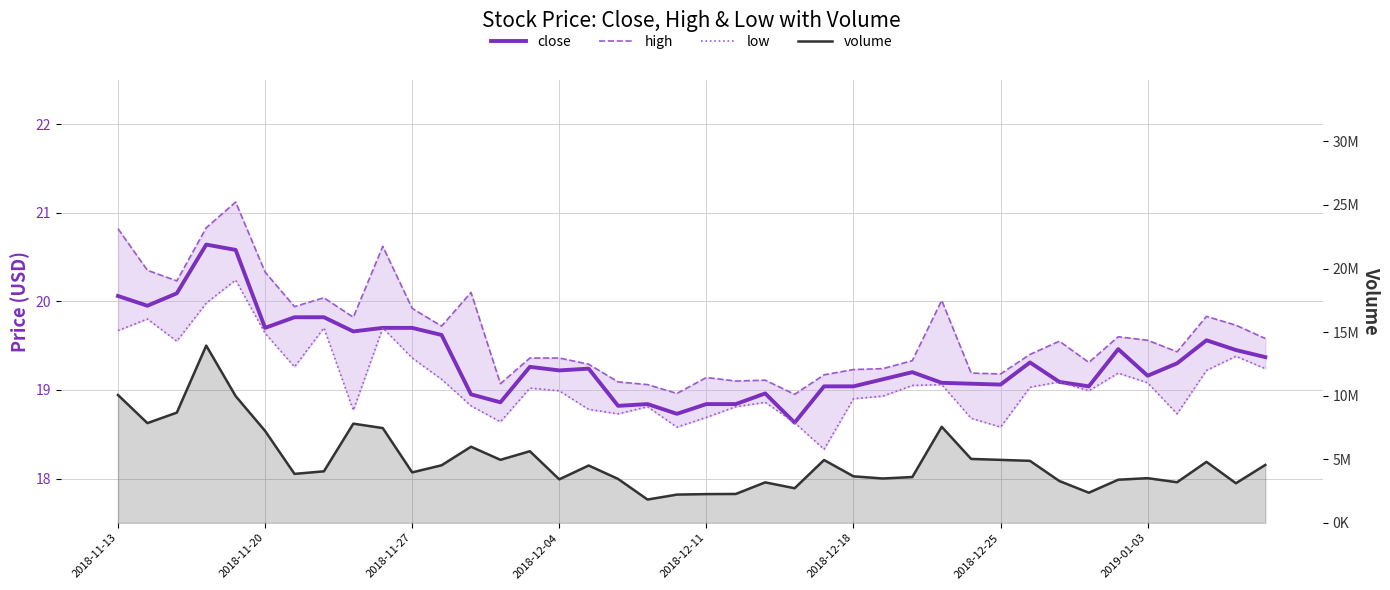

In volume, how many points are lower than both neighbors (excluding endpoints)?

11